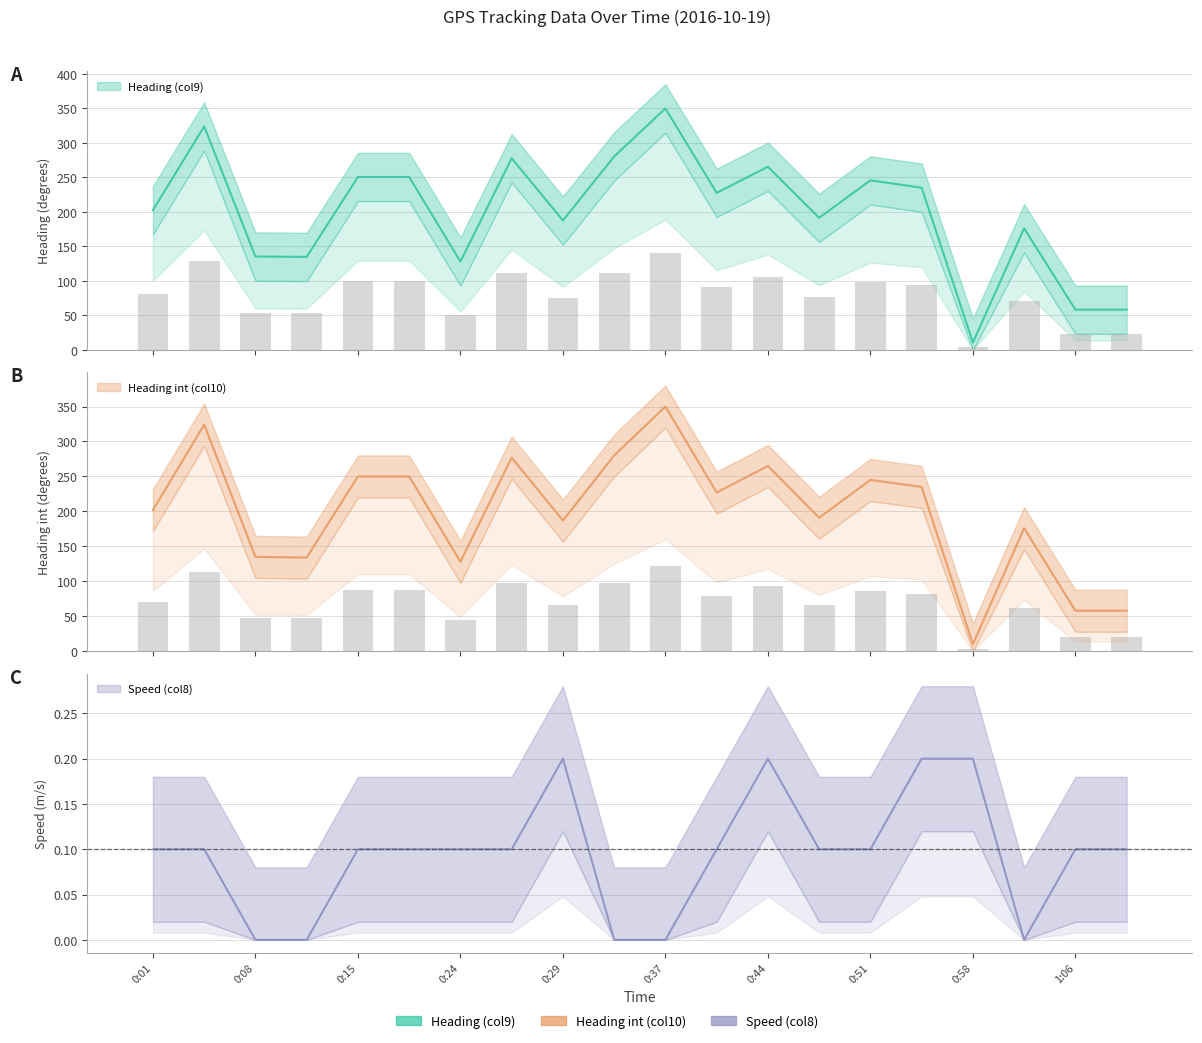

What are all the series names shown in the legend?

Heading (col9), Heading_int (col10), Speed (col8)